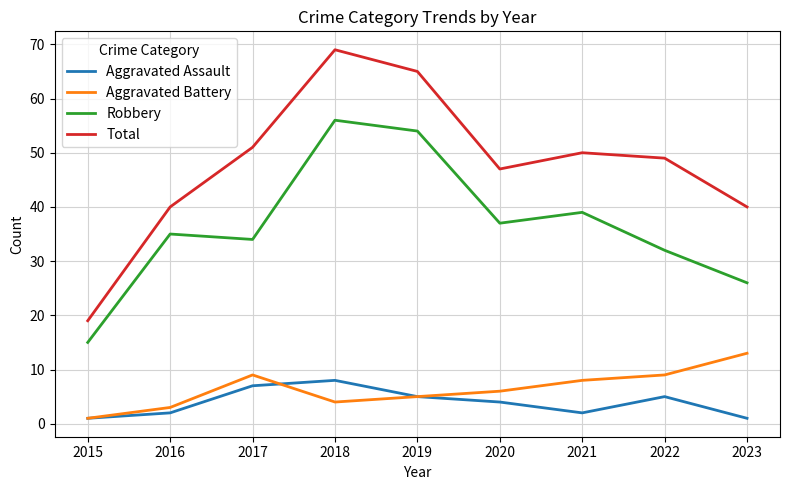

Which series has the largest total across all categories?

Total